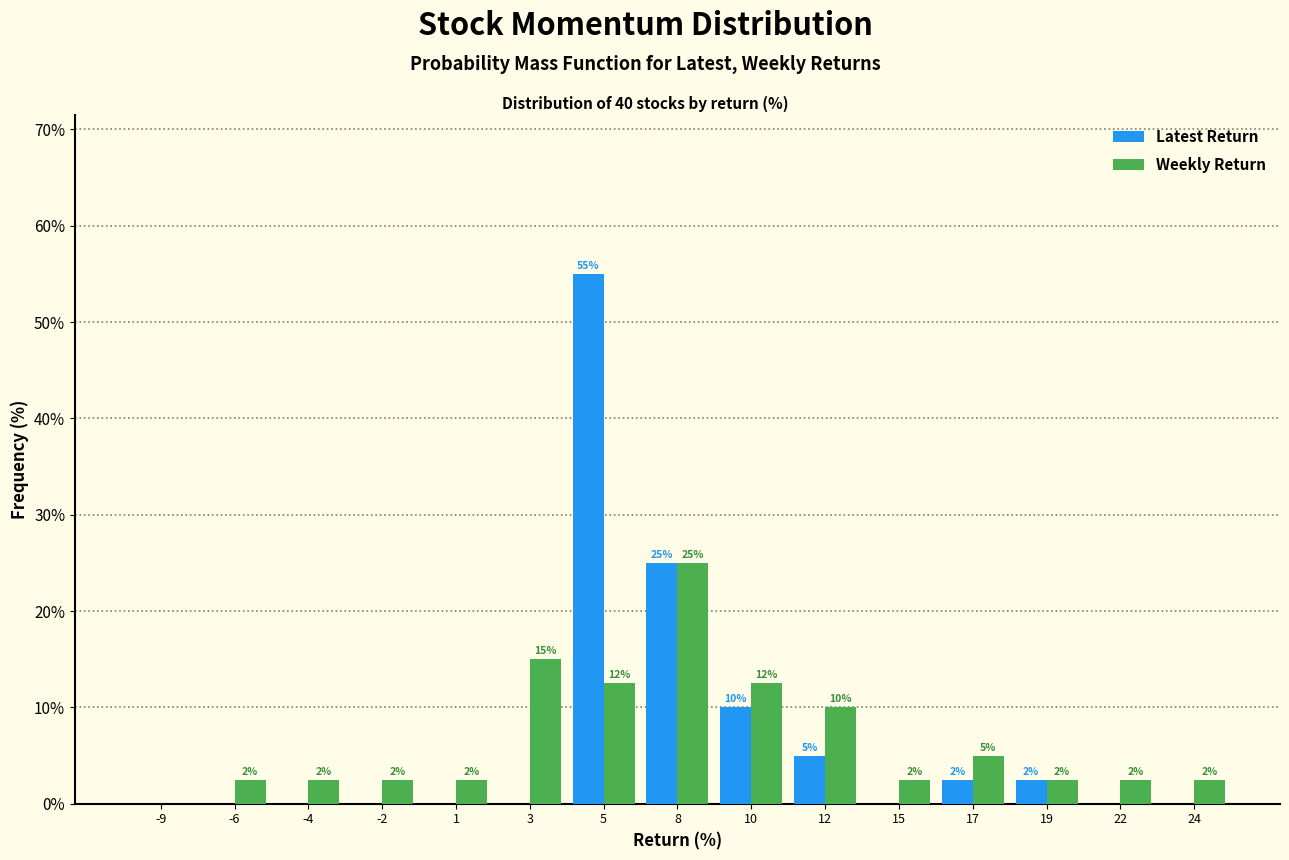

How many groups of bars are there?

15